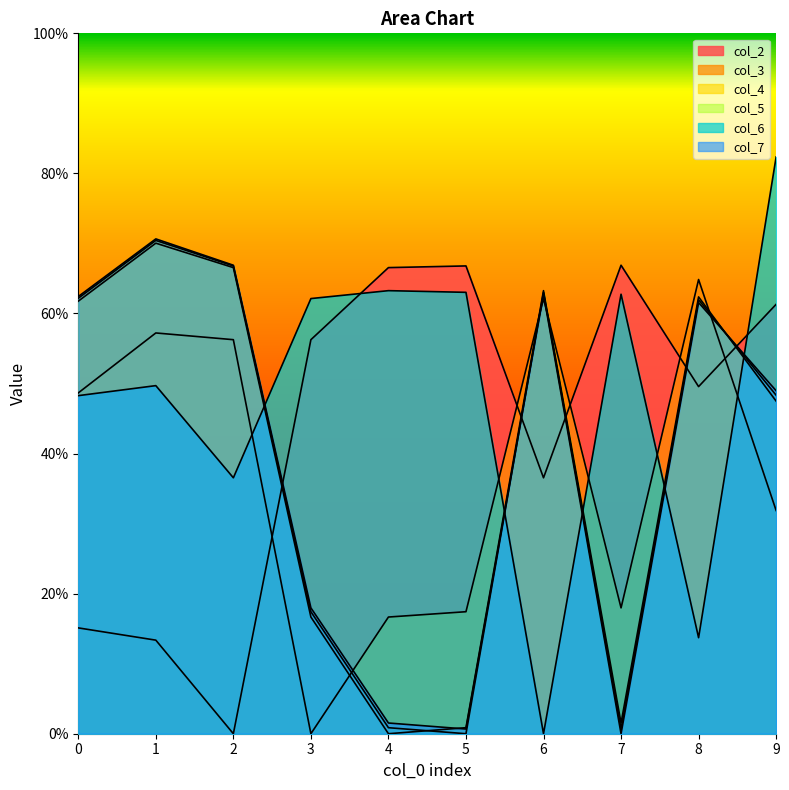

What is the difference between the maximum and second lowest values in the col_2 series?

53.5